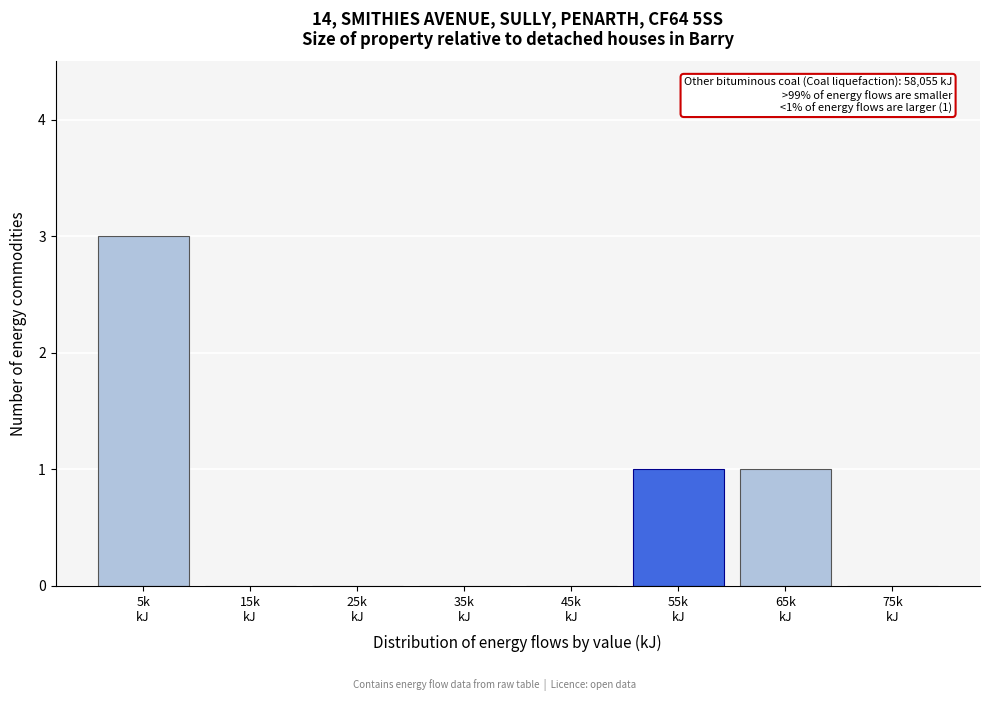

What is the greatest value displayed?

3